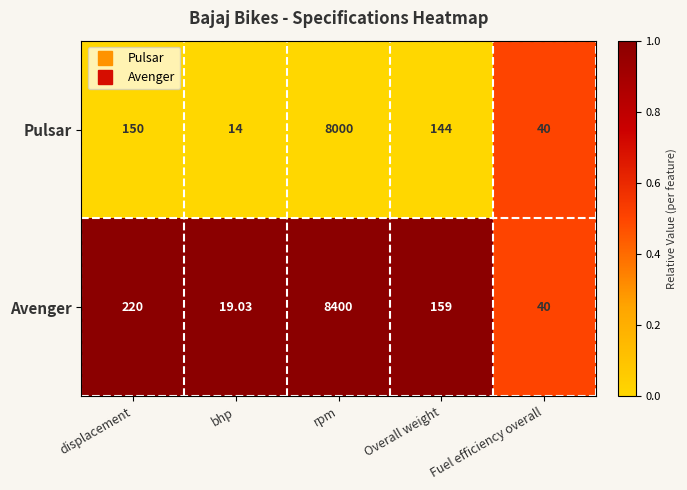

Where is Pulsar nearest to the value 4007?

displacement